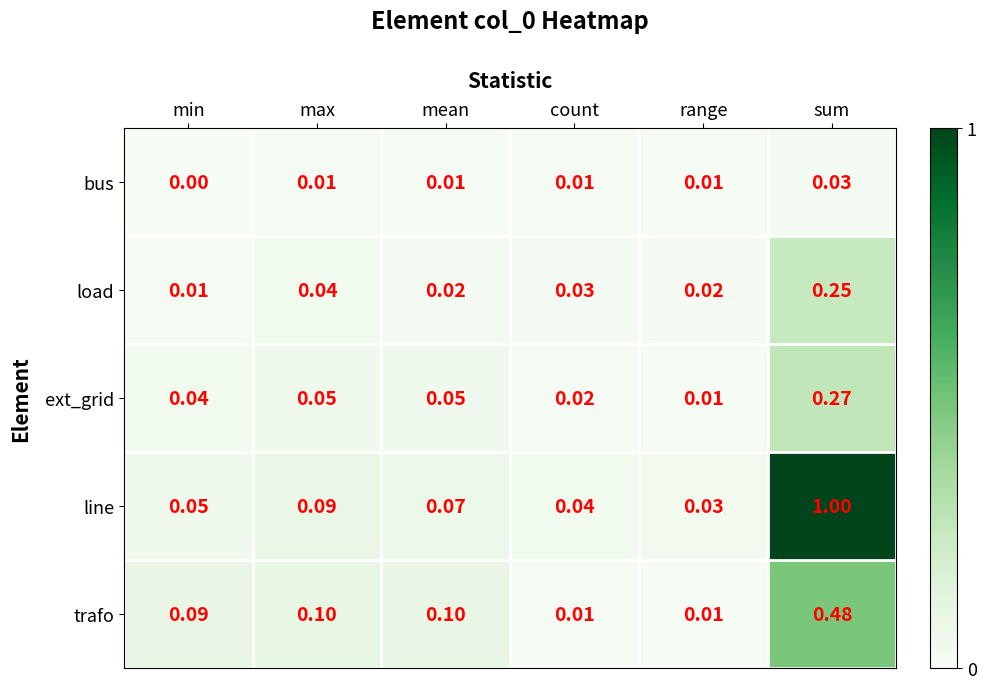

Which label corresponds to the smallest value in the chart?

min